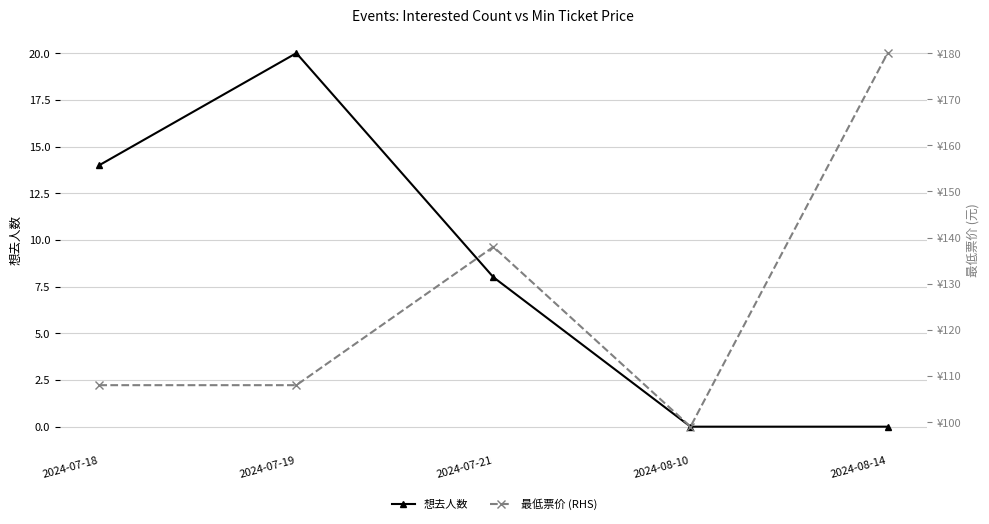

At how many categories does at least one series exceed 128?

2